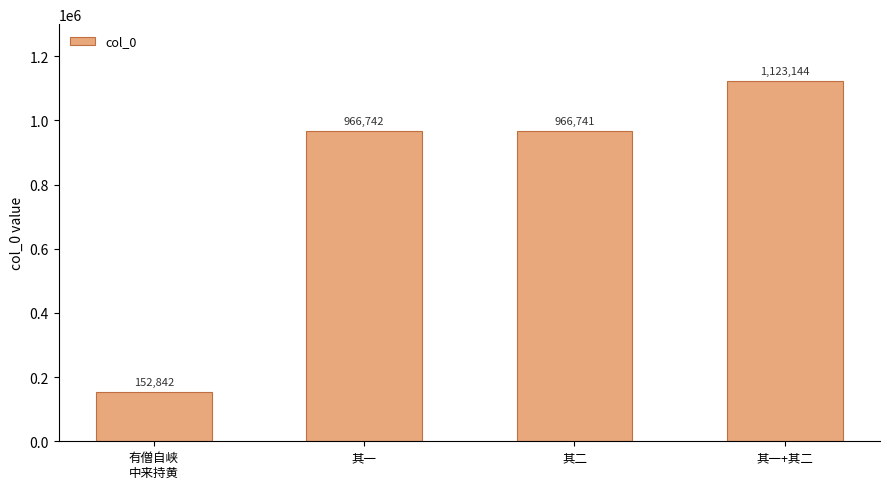

Is it true that the value at 其一+其二 is 249257?

False